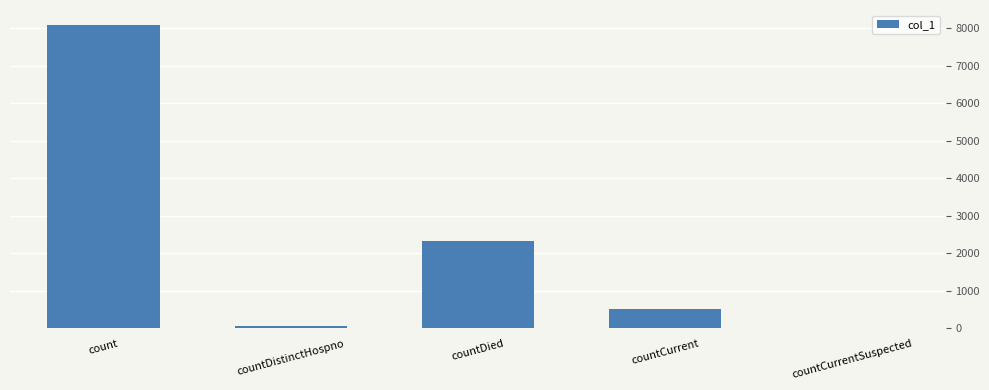

Reading right to left, extract all data points from this chart.

0	524	2320	75	8082